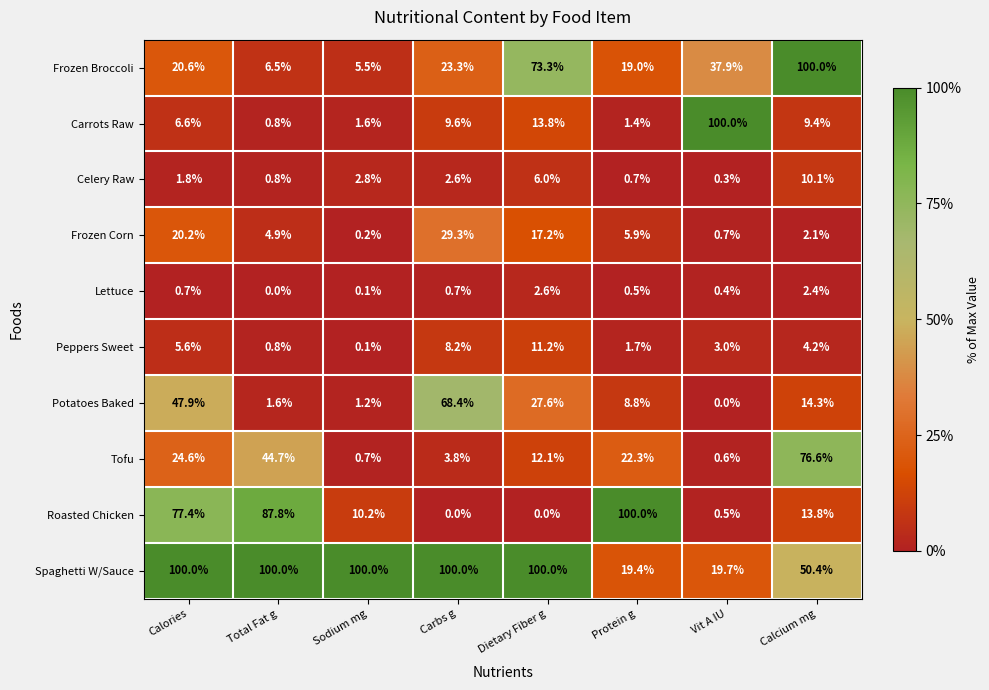

At how many categories does at least one series exceed 20?

8